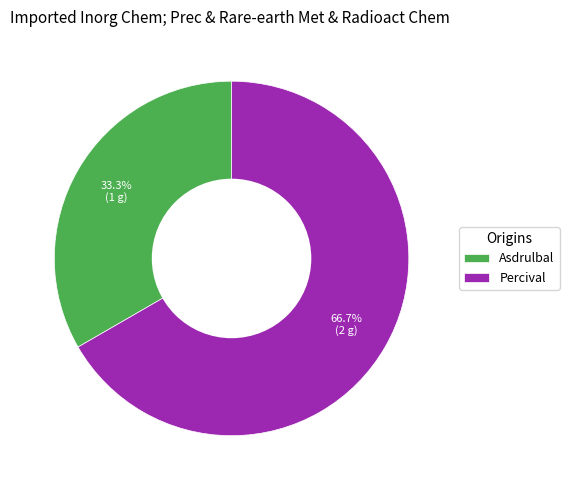

Rank the categories by value from lowest to highest.

Asdrulbal, Percival